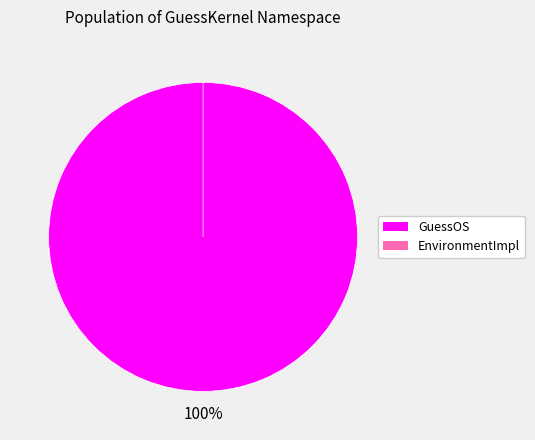

Rank the categories by value from highest to lowest.

GuessOS, EnvironmentImpl